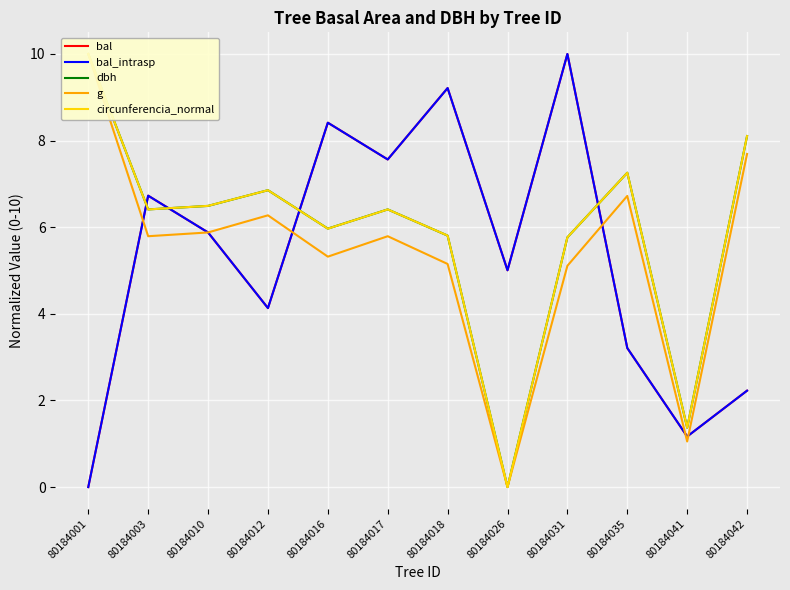

Which category has the lowest value in the circunferencia_normal series?

80184026